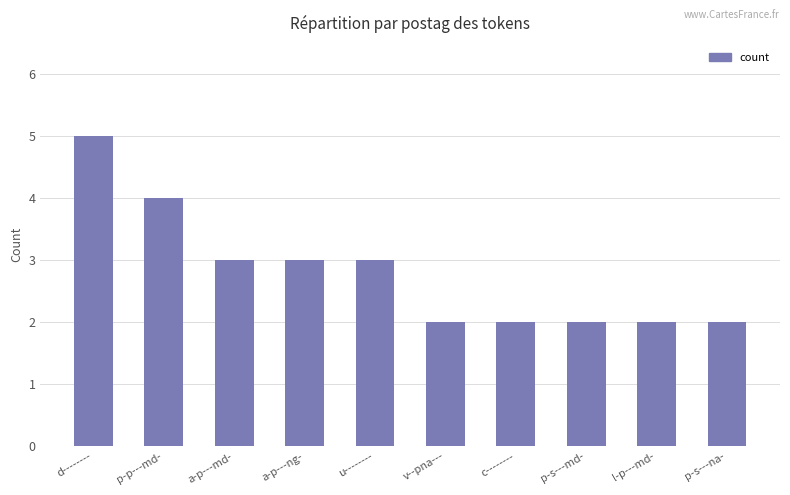

How many data points are less than 3?

5